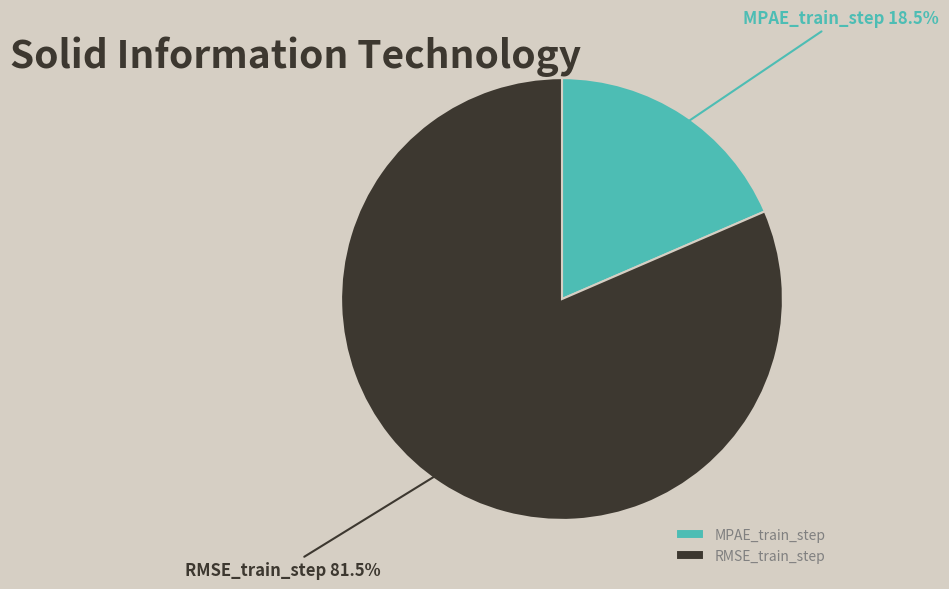

Which has a higher value, RMSE_train_step or MPAE_train_step?

RMSE_train_step